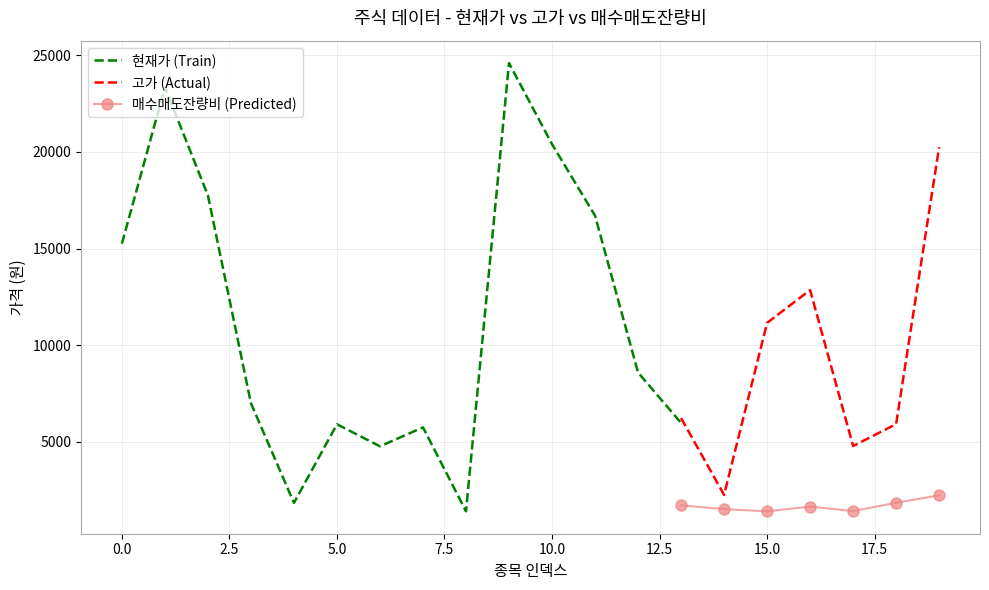

What is the highest value of the 매수매도잔량비 (Predicted) series?

2221.4